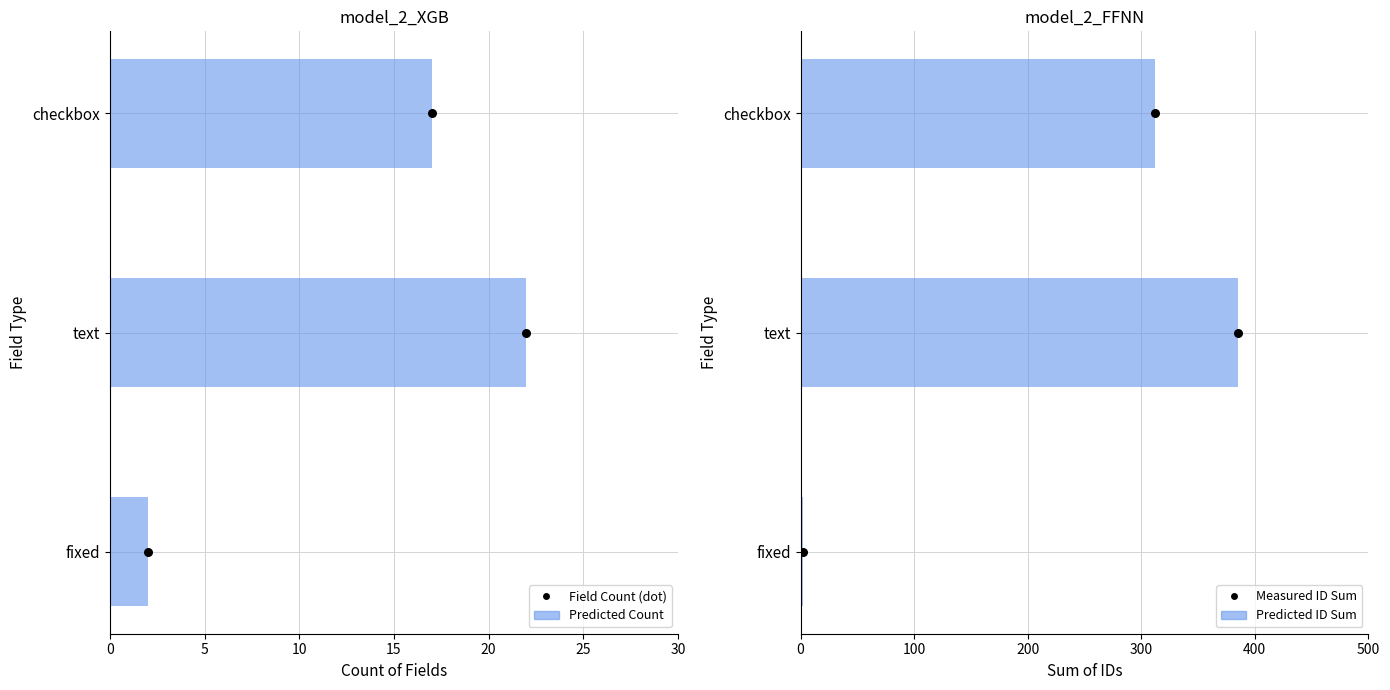

Is the value of Field Count at text greater than the value of ID Sum at checkbox?

No